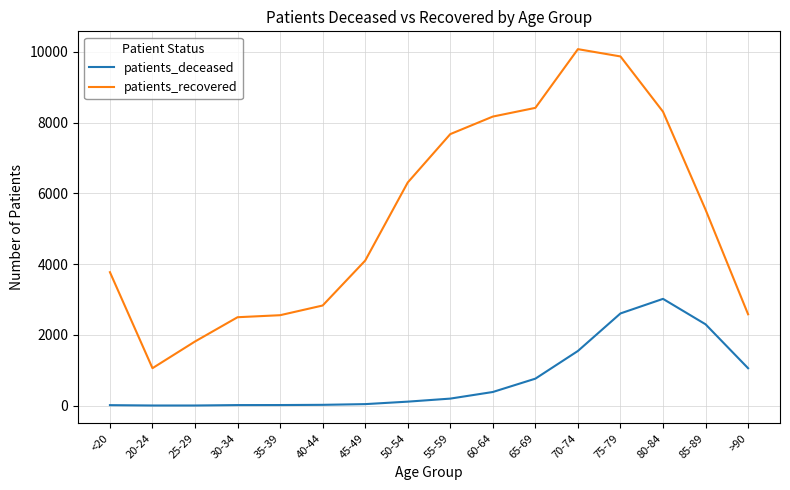

Which category has the lowest value in the patients_recovered series?

20-24